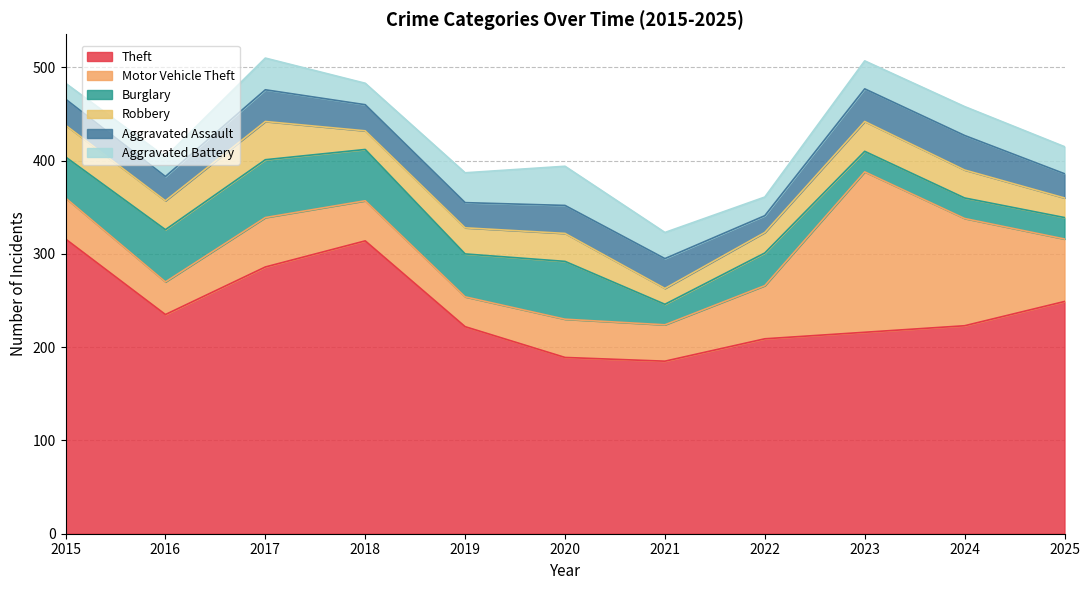

In Robbery, how many points are lower than both neighbors (excluding endpoints)?

3